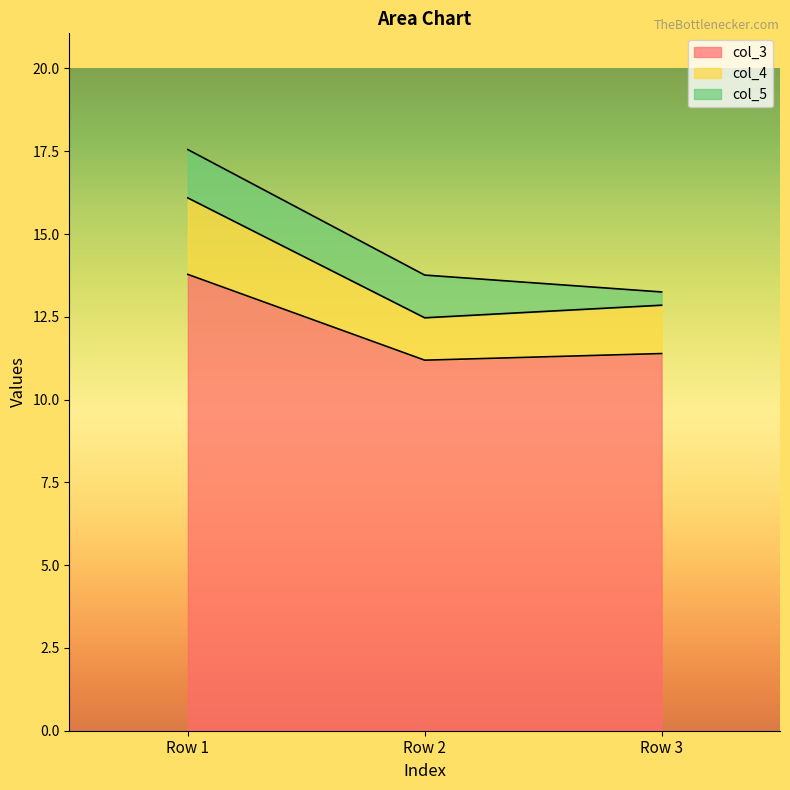

Which label corresponds to the smallest value in the chart?

Row 2